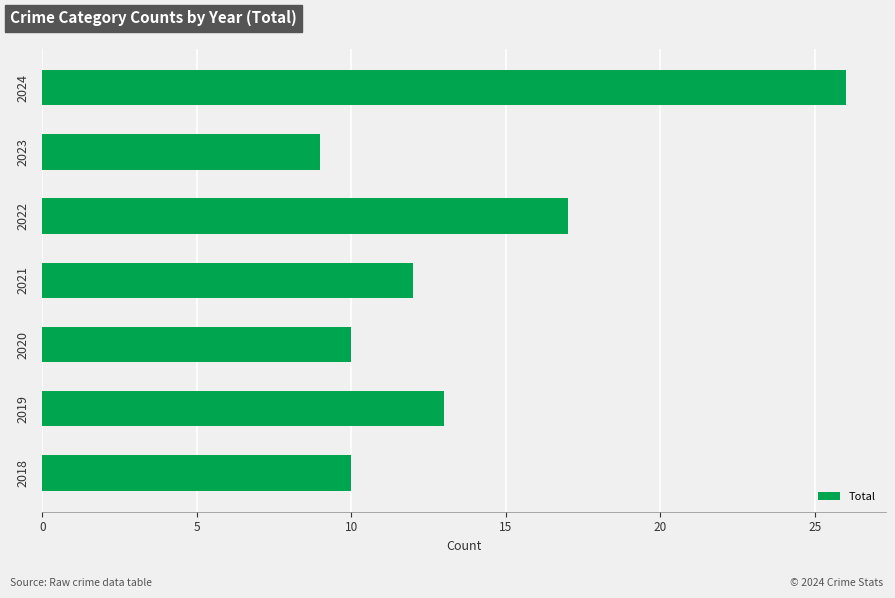

Is it true that the value at 2022 is 6?

False